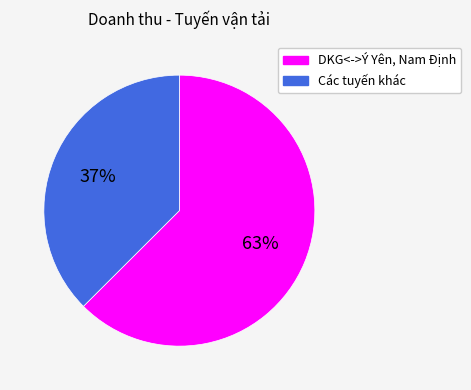

How many segments does this pie chart have?

2